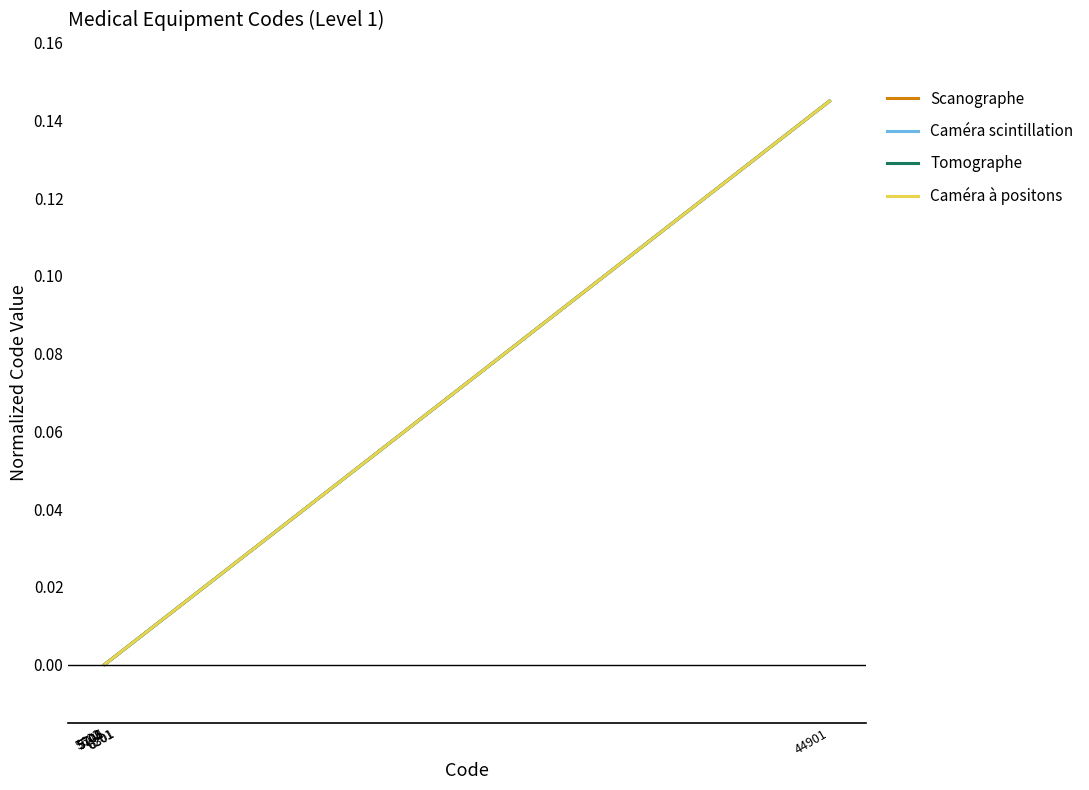

How many distinct data groups are displayed?

4